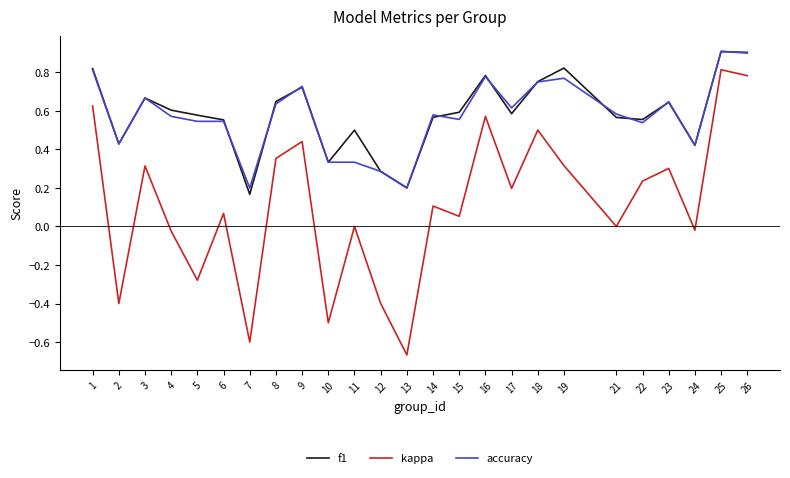

How many series are shown in this chart?

3